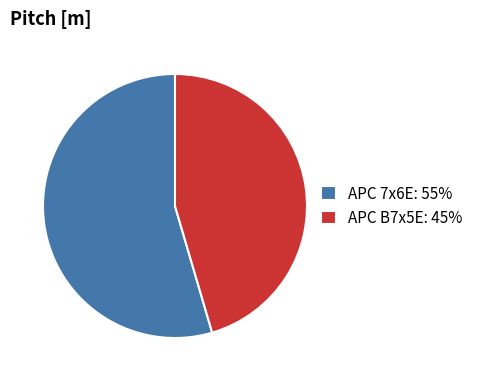

Rank the categories by value from highest to lowest.

APC 7x6E, APC B7x5E